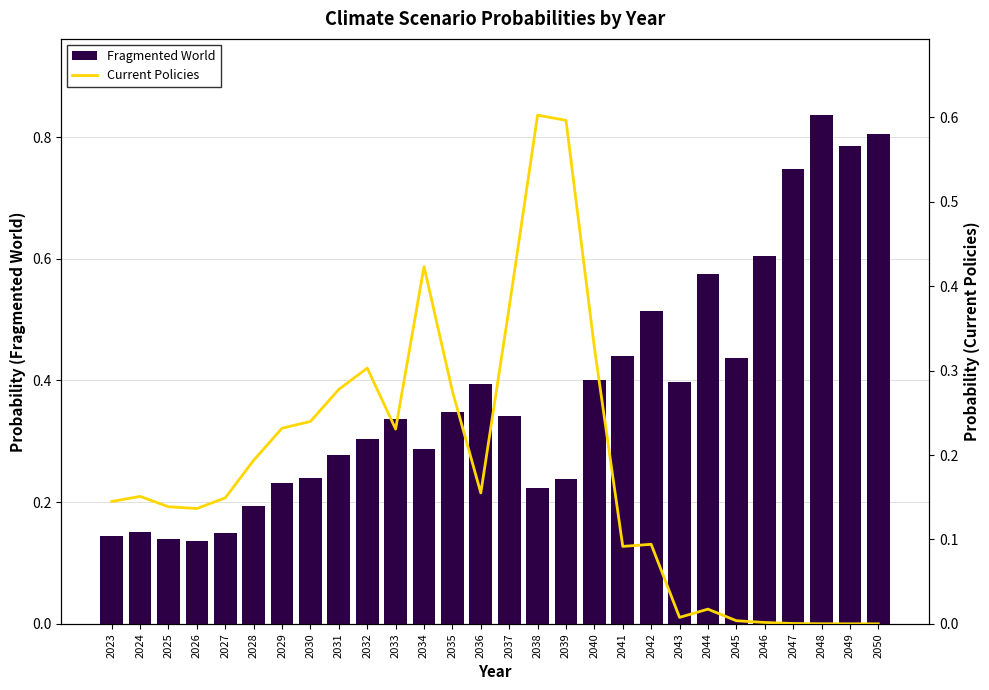

What is the spread (max minus min) of values at 2039?

0.4